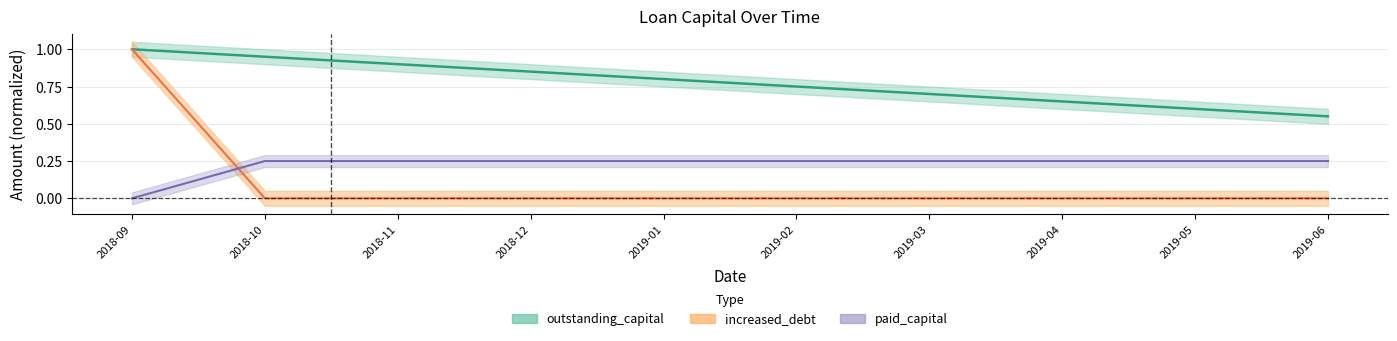

How many increased_debt values are between 0 and 1?

10